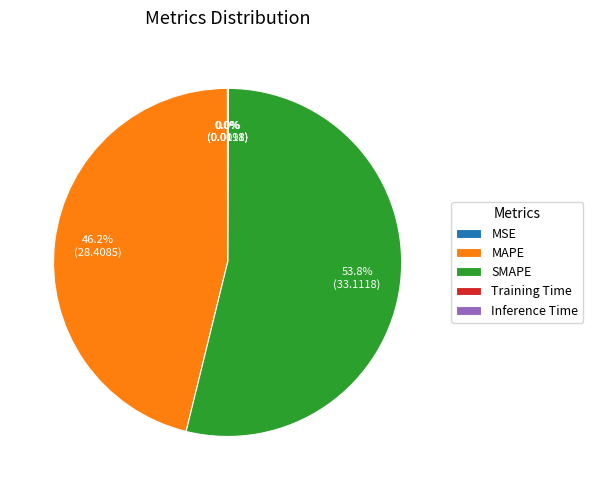

How much of the chart is everything except MAPE?

53.8%